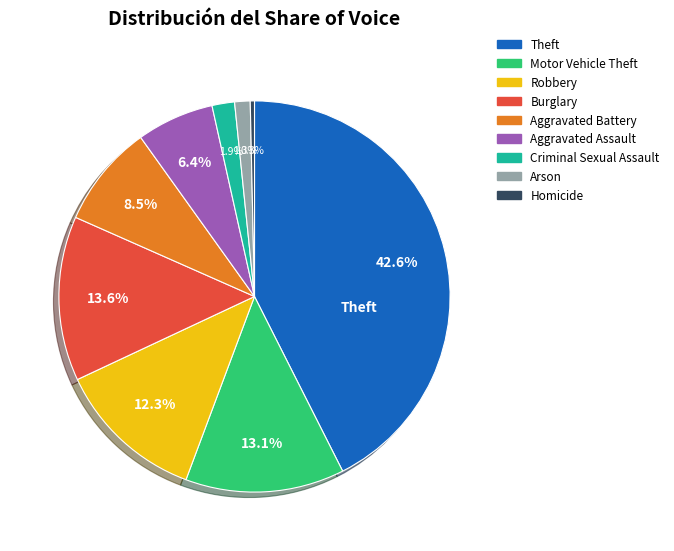

How many segments does this pie chart have?

9